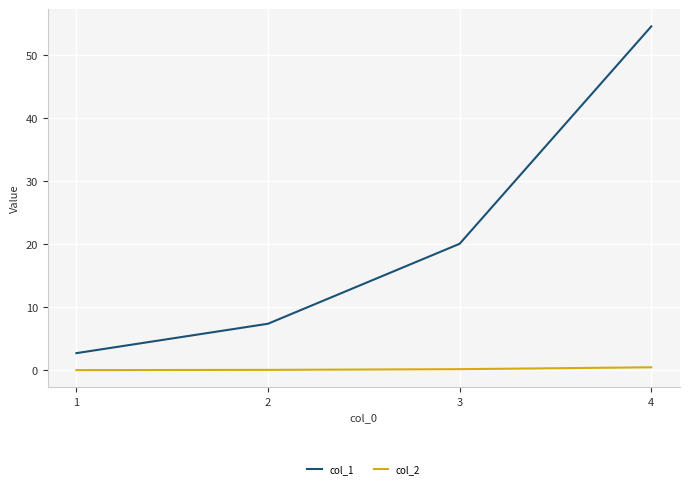

At which category is the sum across all series the highest?

4